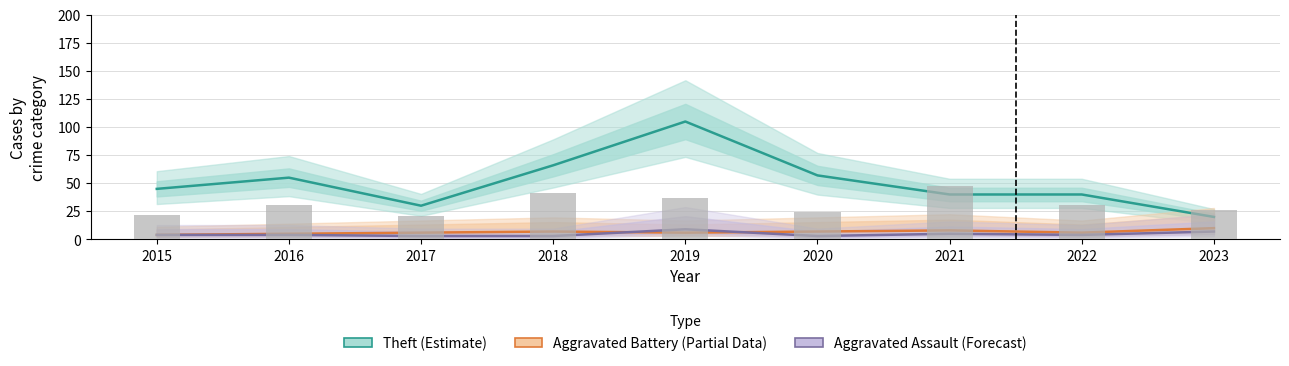

The Aggravated Assault (Forecast) series shows 13 at 2019. True or false?

False